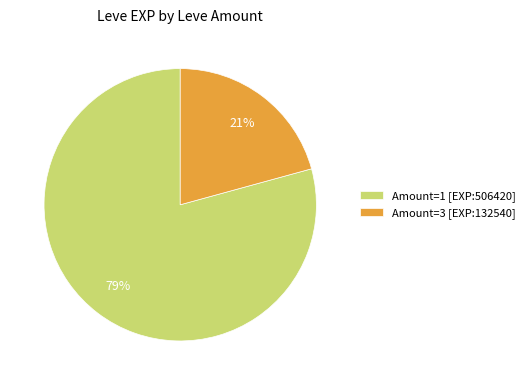

Combined, do Amount=1 [EXP:506420] and Amount=3 [EXP:132540] account for over 50%?

Yes